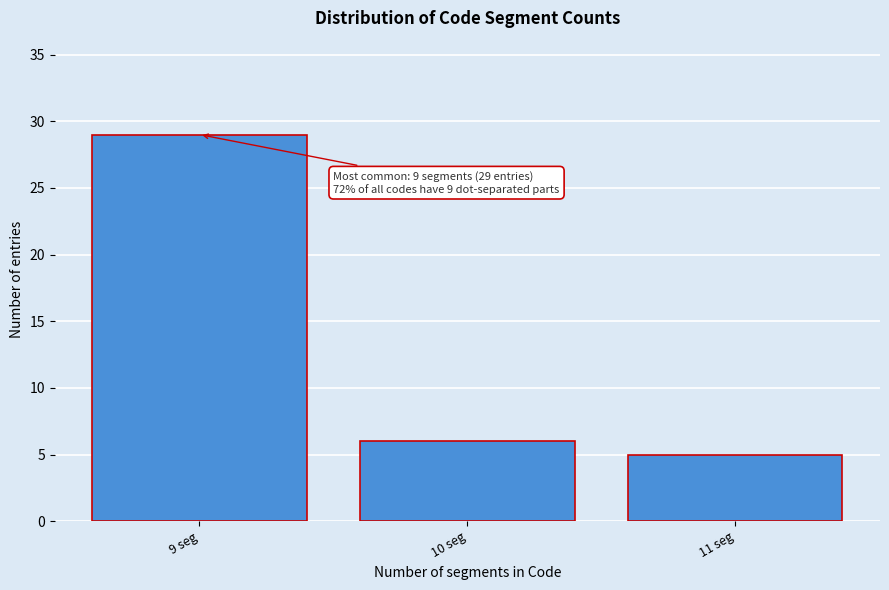

Reading right to left, extract all data points from this chart.

5	6	29